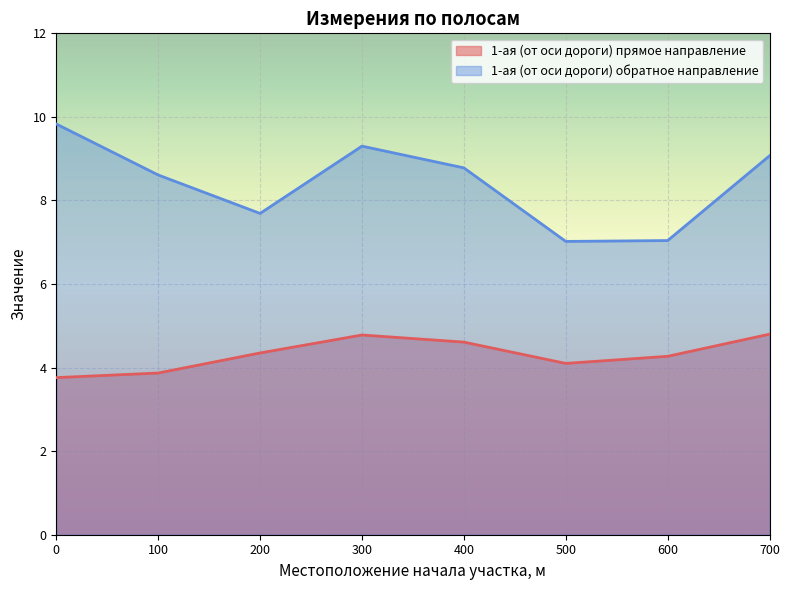

How many values in the 1-ая (от оси дороги) обратное направление series are below 8?

3